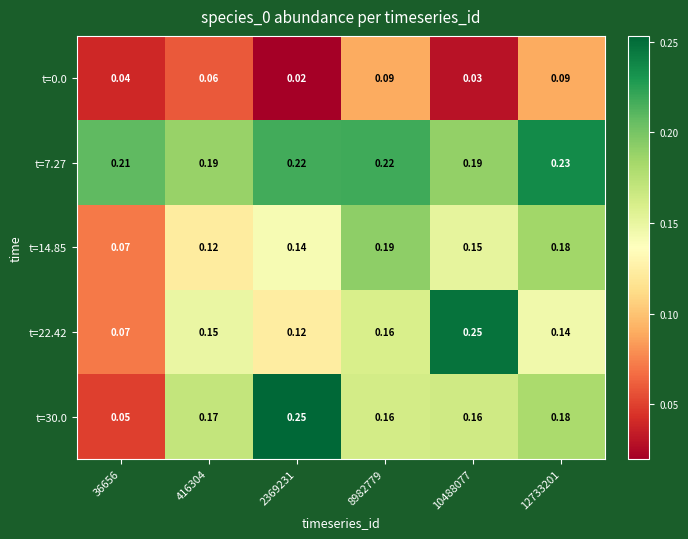

Is the value of t=7.27 at 36656 greater than the value of t=30.0 at 8982779?

Yes